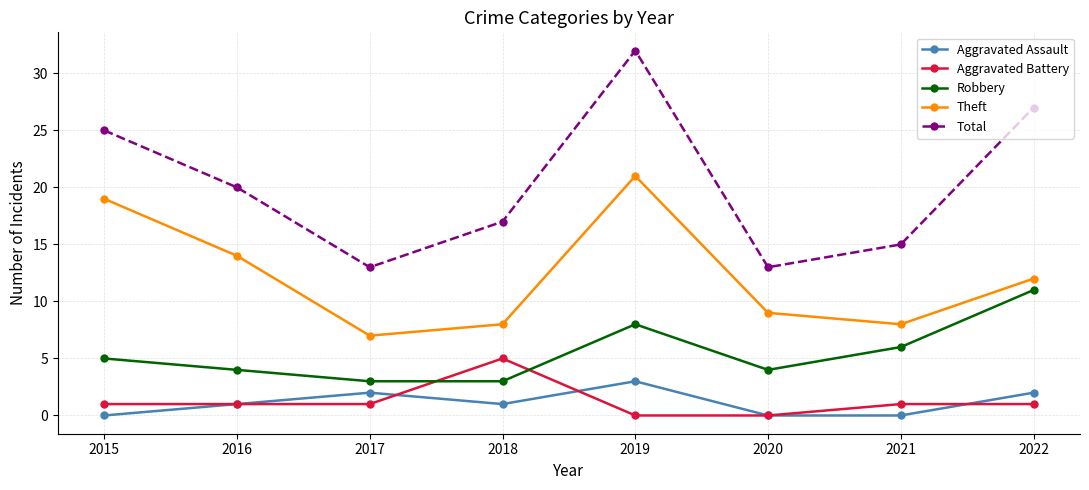

True or false: Aggravated Battery and Total cross at least once.

False